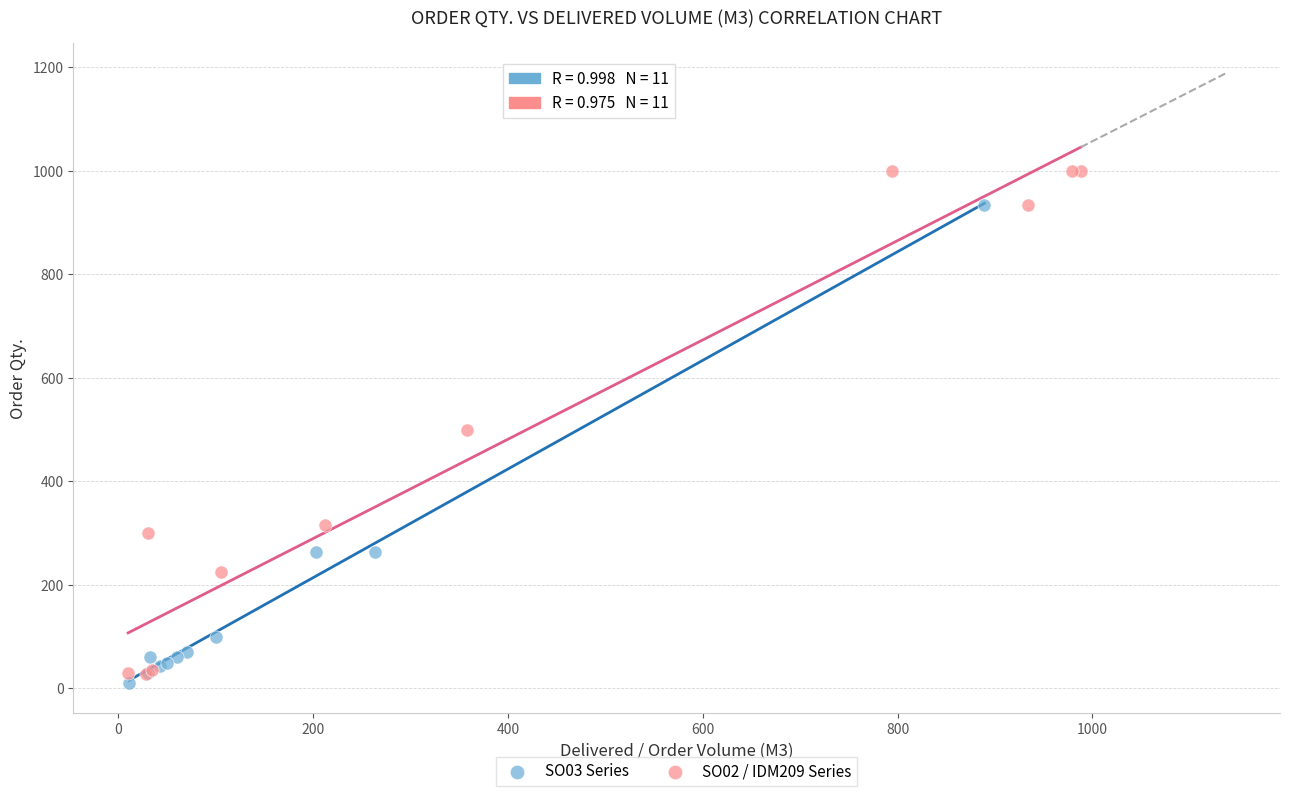

Which series reaches the maximum Y coordinate?

SO02 / IDM209 Series